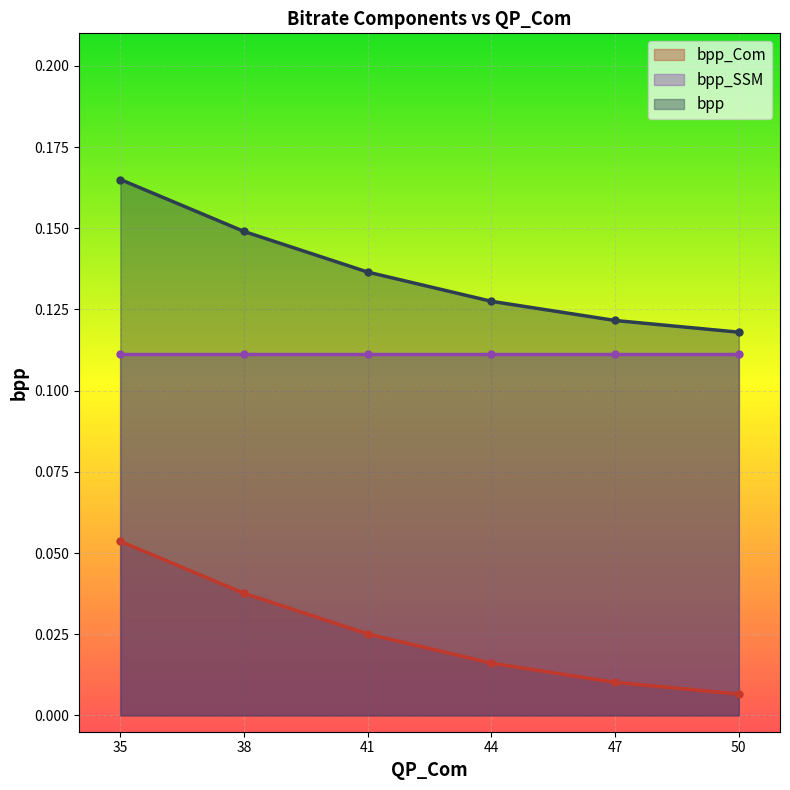

The bpp series shows 0.0 at 47. True or false?

False